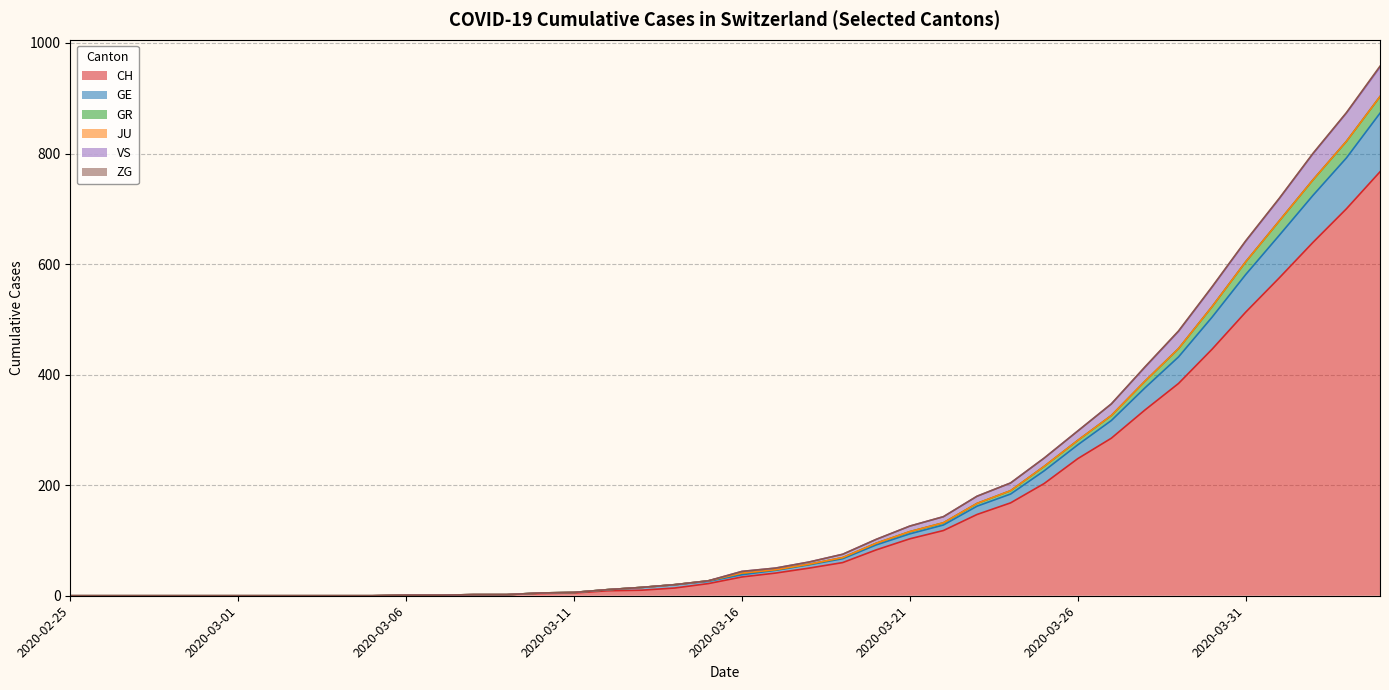

What is the maximum value for CH?

767